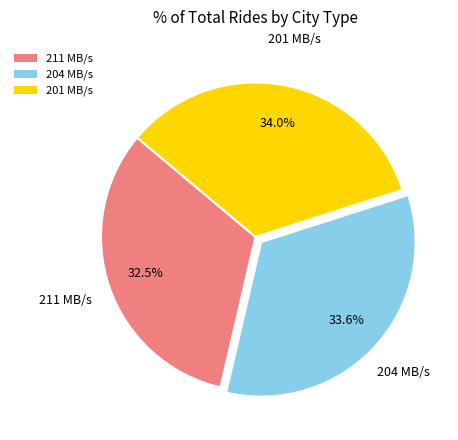

To the nearest percent, what is the average slice percentage?

33%